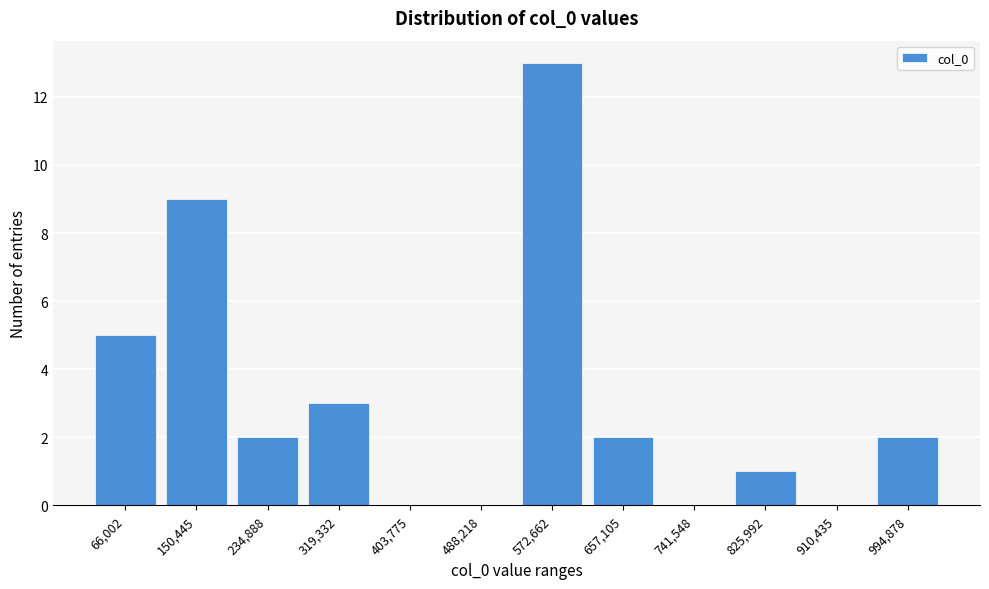

Reading left to right, list all the values displayed in this chart.

66,002=5	150,445=9	234,888=2	319,332=3	403,775=0	488,218=0	572,662=13	657,105=2	741,548=0	825,992=1	910,435=0	994,878=2